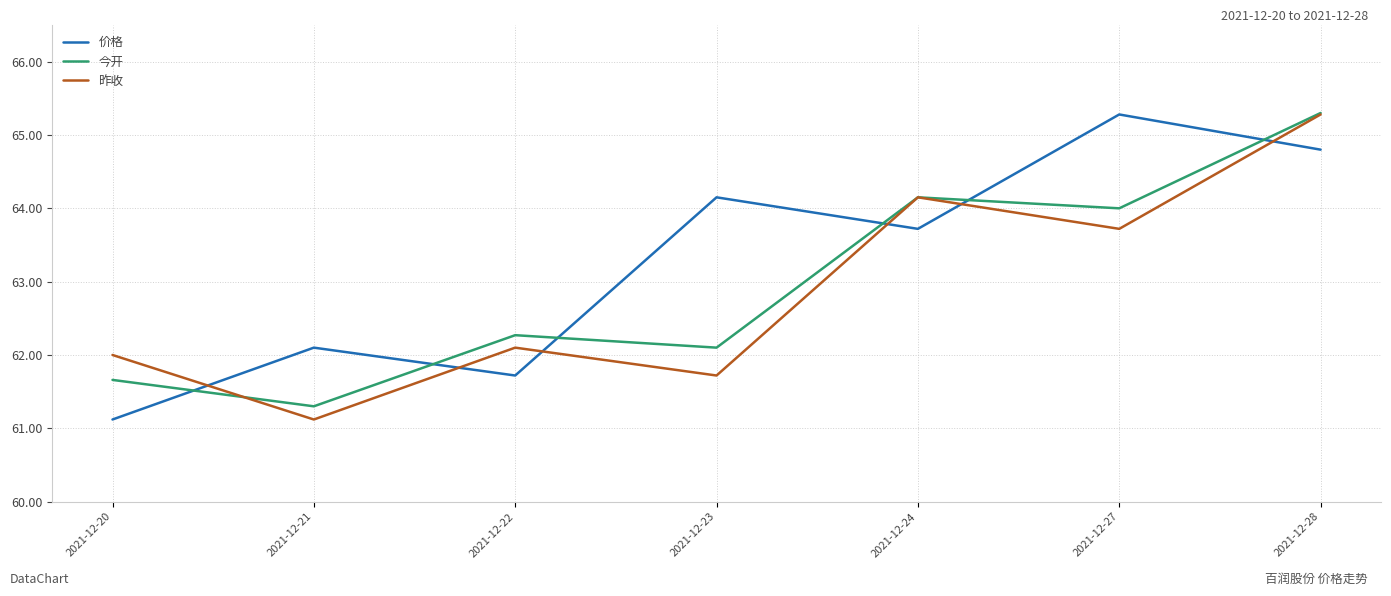

How many lines are shown in the chart?

3